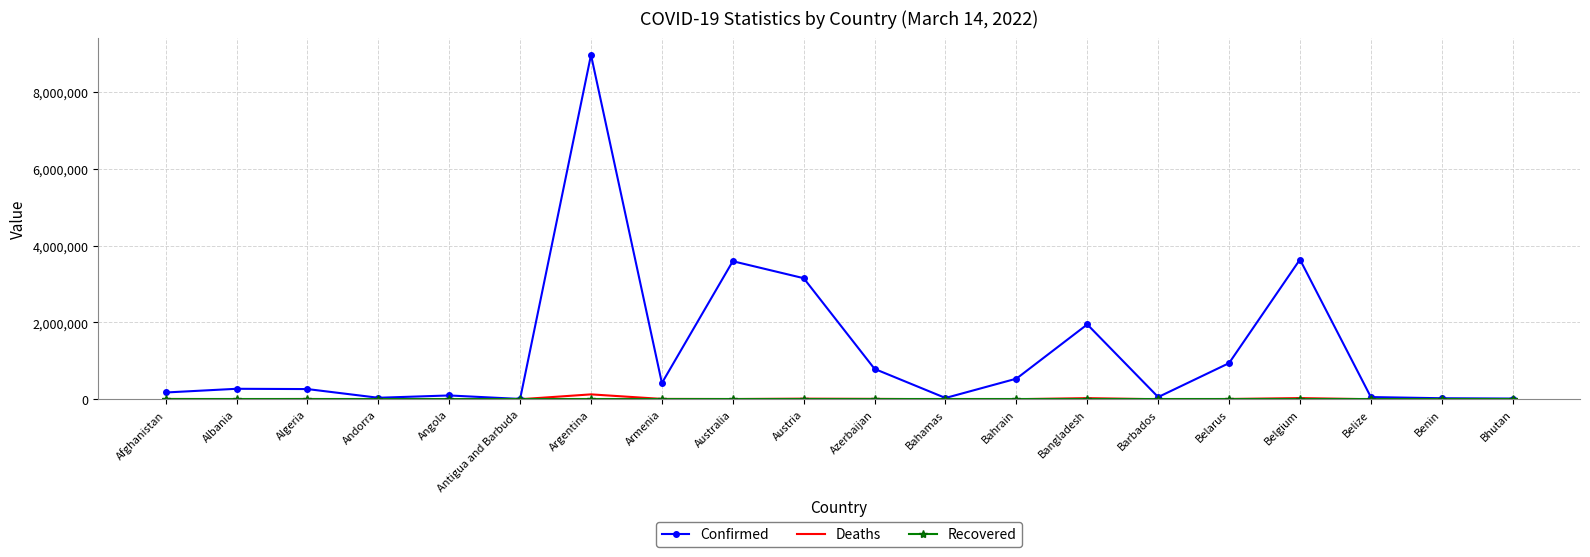

At which category is the sum across all series the highest?

Argentina